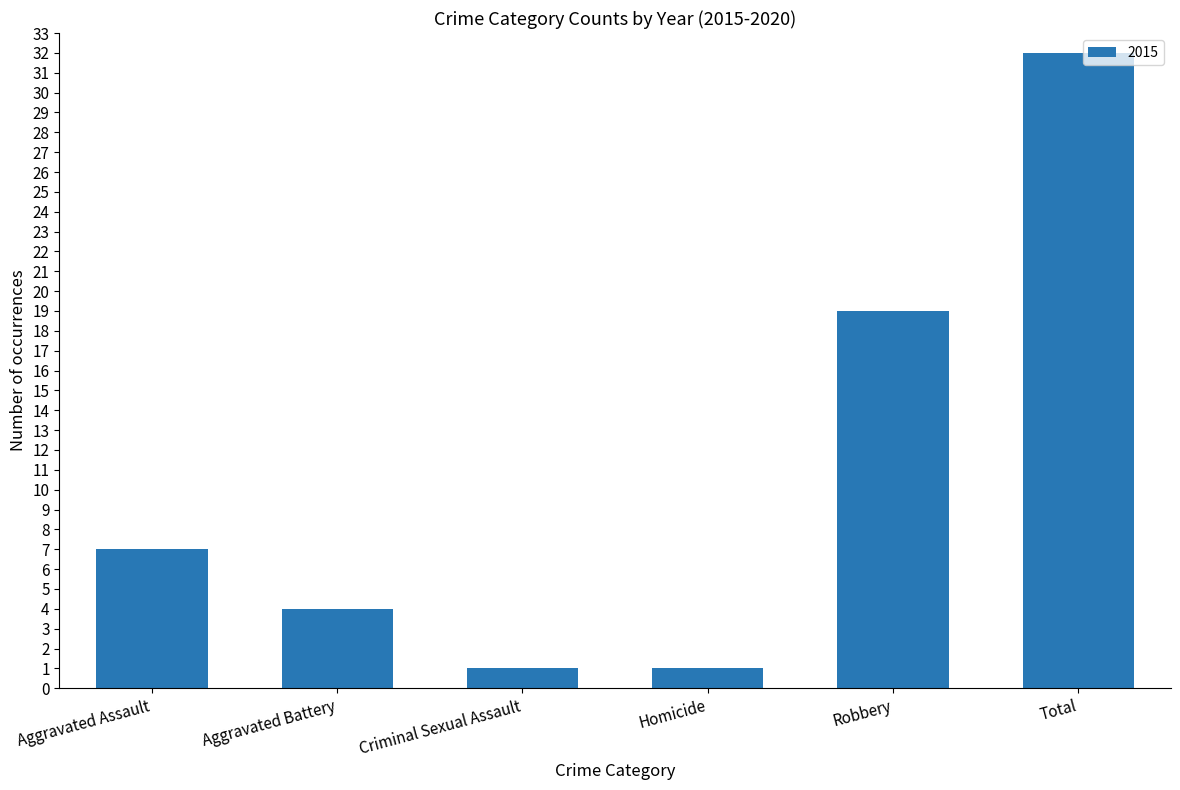

Reading left to right, transcribe all the data shown in this chart.

Aggravated Assault=7	Aggravated Battery=4	Criminal Sexual Assault=1	Homicide=1	Robbery=19	Total=32